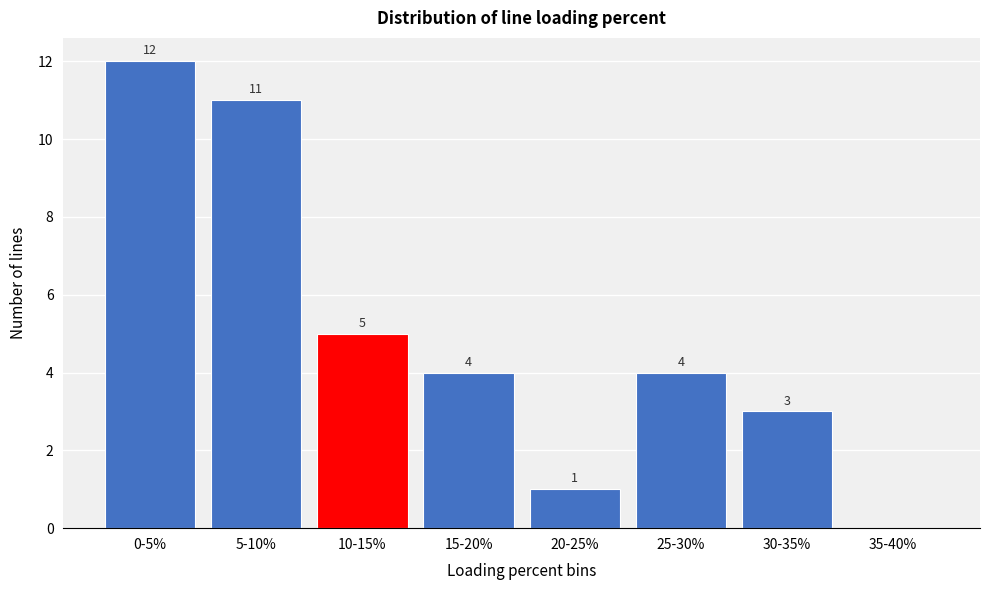

Reading left to right, extract all data points from this chart.

0-5%=12	5-10%=11	10-15%=5	15-20%=4	20-25%=1	25-30%=4	30-35%=3	35-40%=0